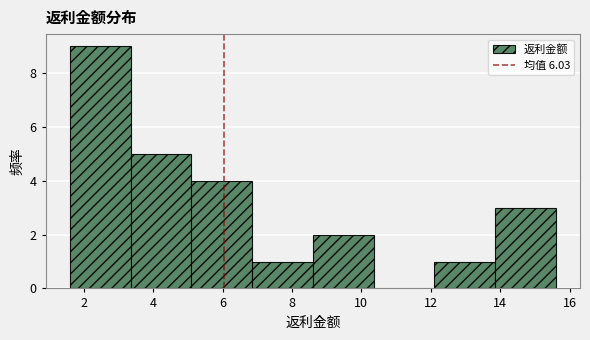

Reading left to right, transcribe this chart: for each bar, give the range it covers on the x-axis and its height. Neither the bar edges nor the heights are printed on the chart, so give them approximately, as read against the axes.

1.60 to 3.35: 9
3.35 to 5.10: 5
5.10 to 6.85: 4
6.85 to 8.60: 1
8.60 to 10.35: 2
10.35 to 12.10: 0
12.10 to 13.85: 1
13.85 to 15.60: 3